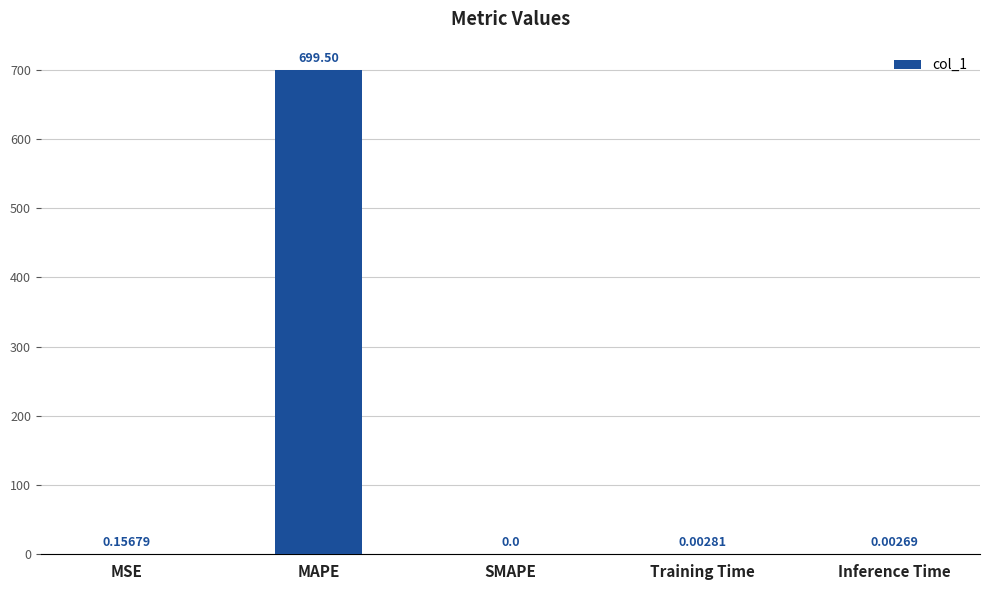

Between Inference Time and Training Time, which is larger?

Training Time